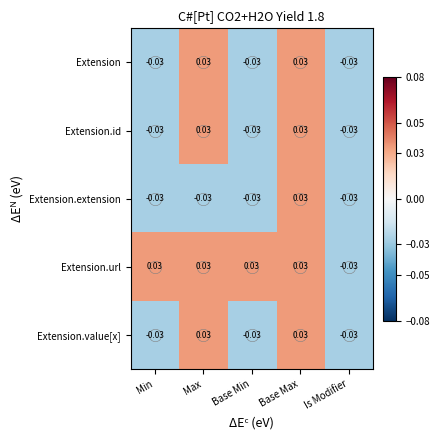

At which label does Extension first exceed 0?

Max